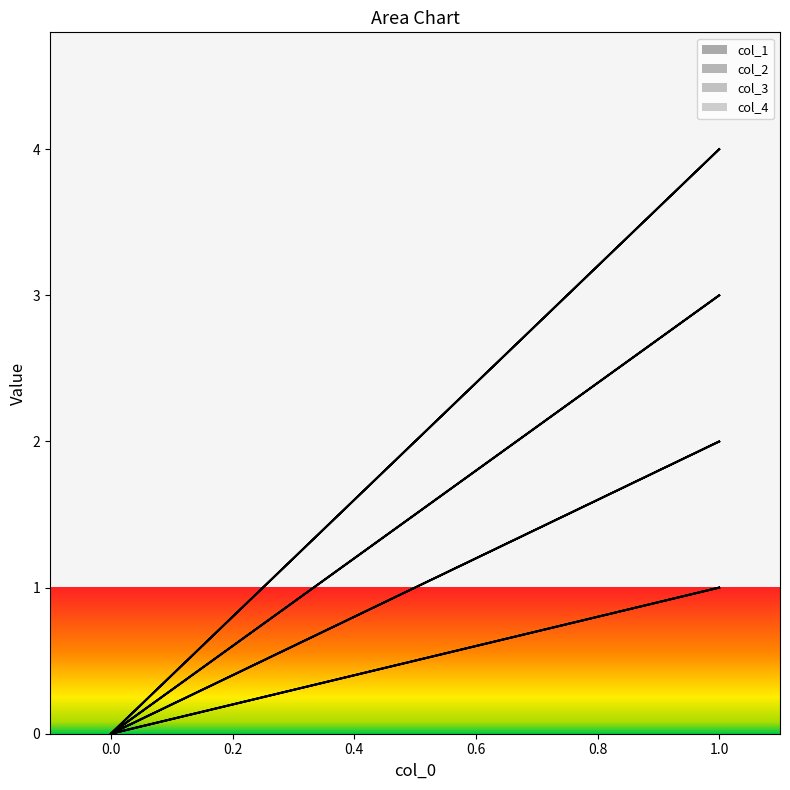

Is it true that col_3 equals 2 at 0?

False